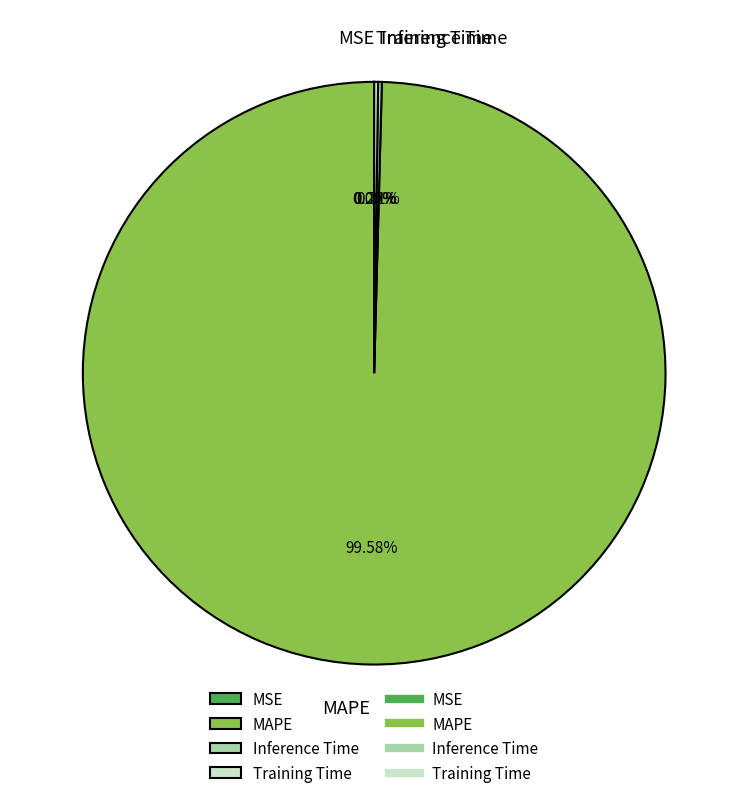

What is the largest slice in the pie chart?

MAPE